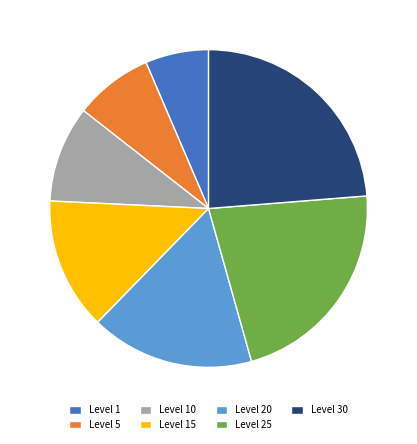

Count the number of slices in the pie.

7